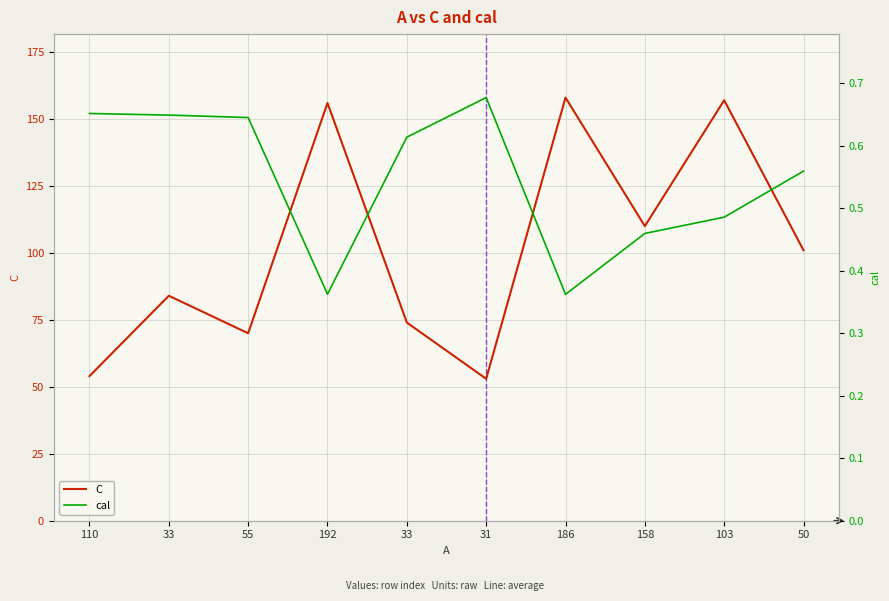

True or false: cal has more than 0 points higher than both neighbors.

True